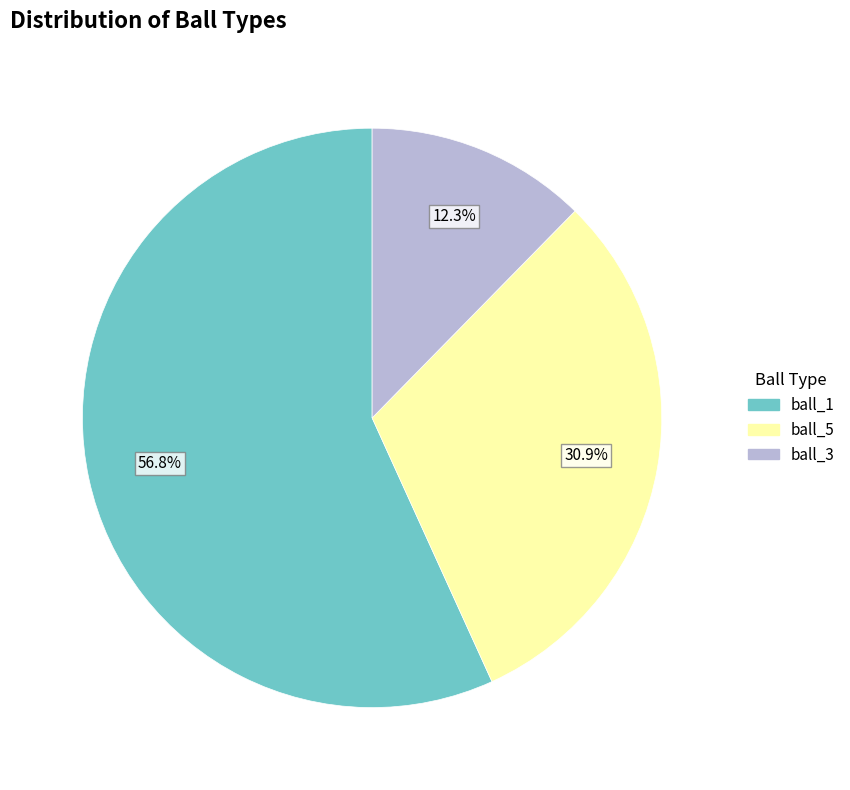

To the nearest percent, what is the average slice percentage?

33%